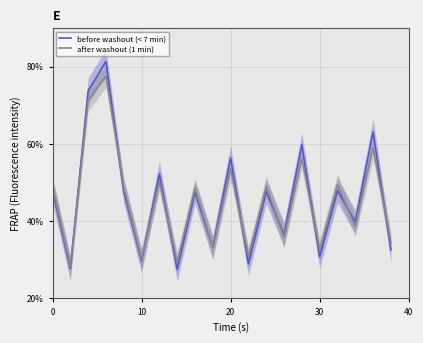

What is the lowest value of the after washout (1 min) series?

28.3